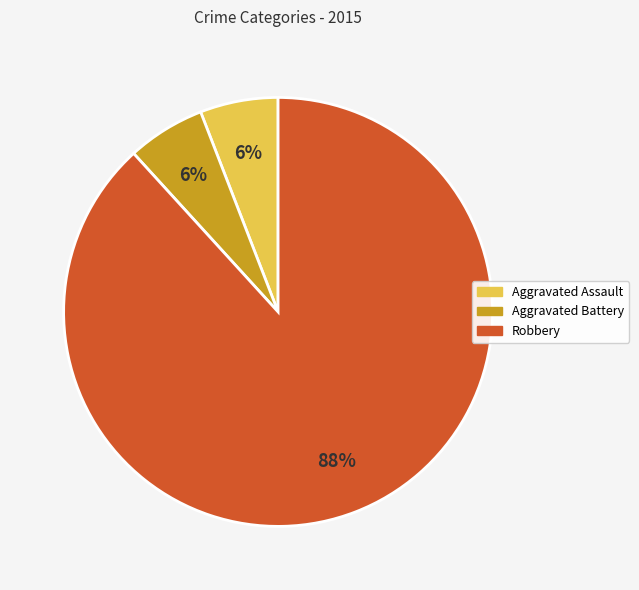

How many slices are in this pie chart?

3